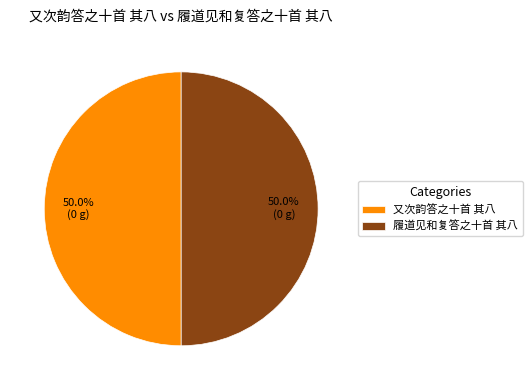

What percentage do 又次韵答之十首 其八 and 履道见和复答之十首 其八 together represent?

100.0%